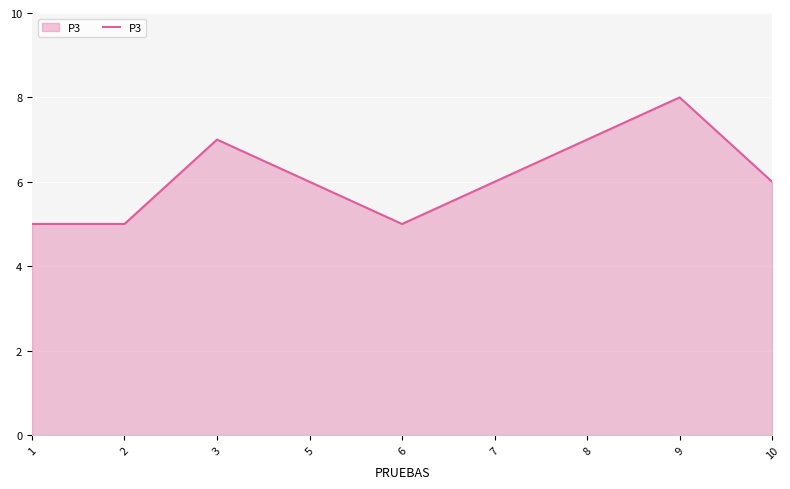

Where does the data first go above 6?

3